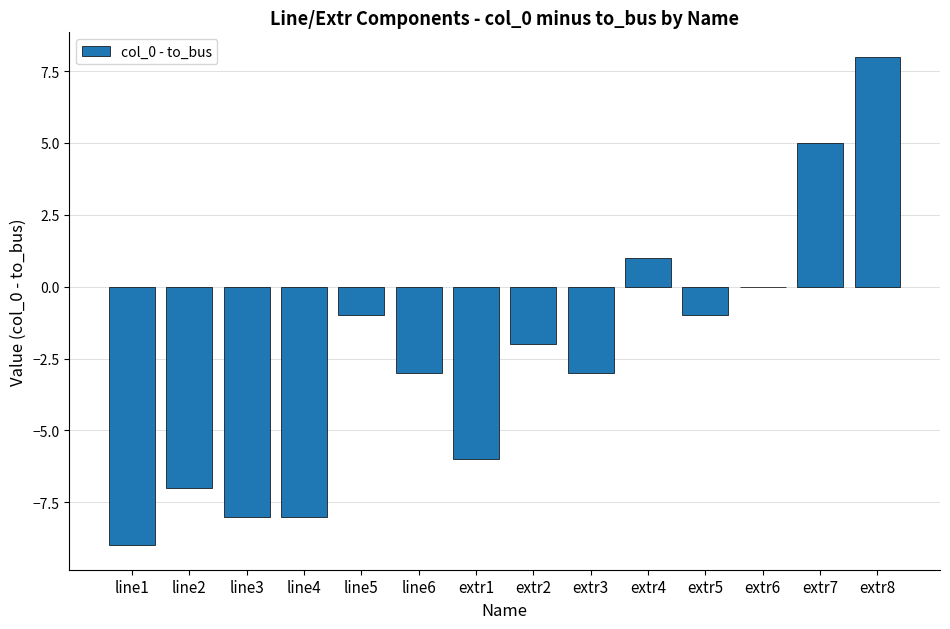

Between extr7 and line5, which is larger?

extr7